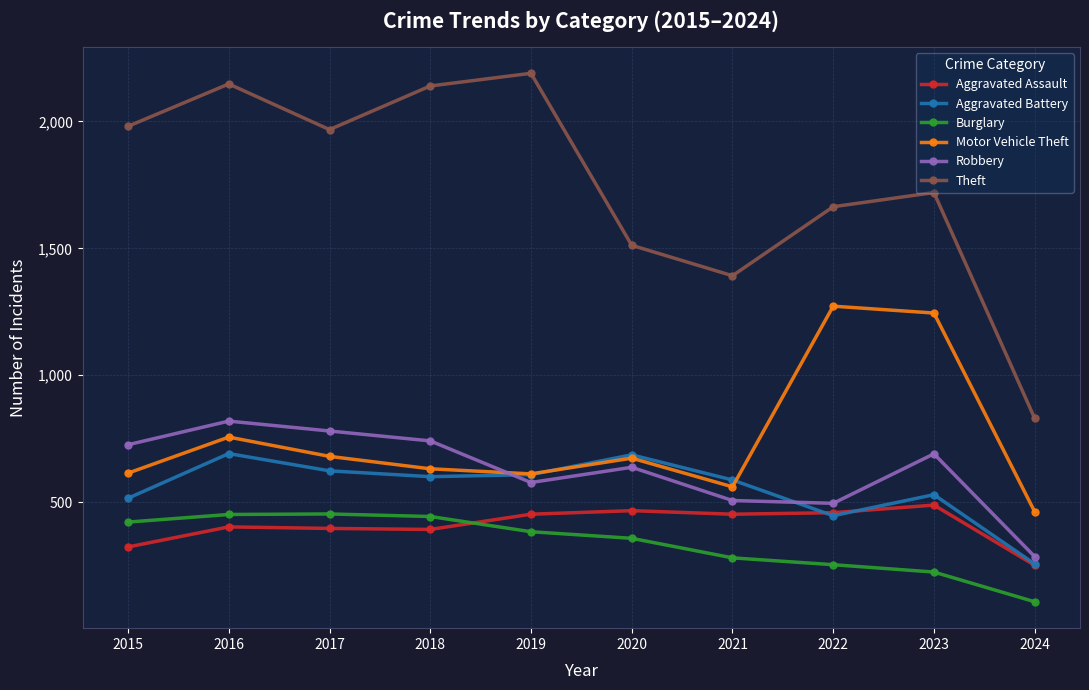

After their last crossing, which series has the higher values: Motor Vehicle Theft or Robbery?

Motor Vehicle Theft